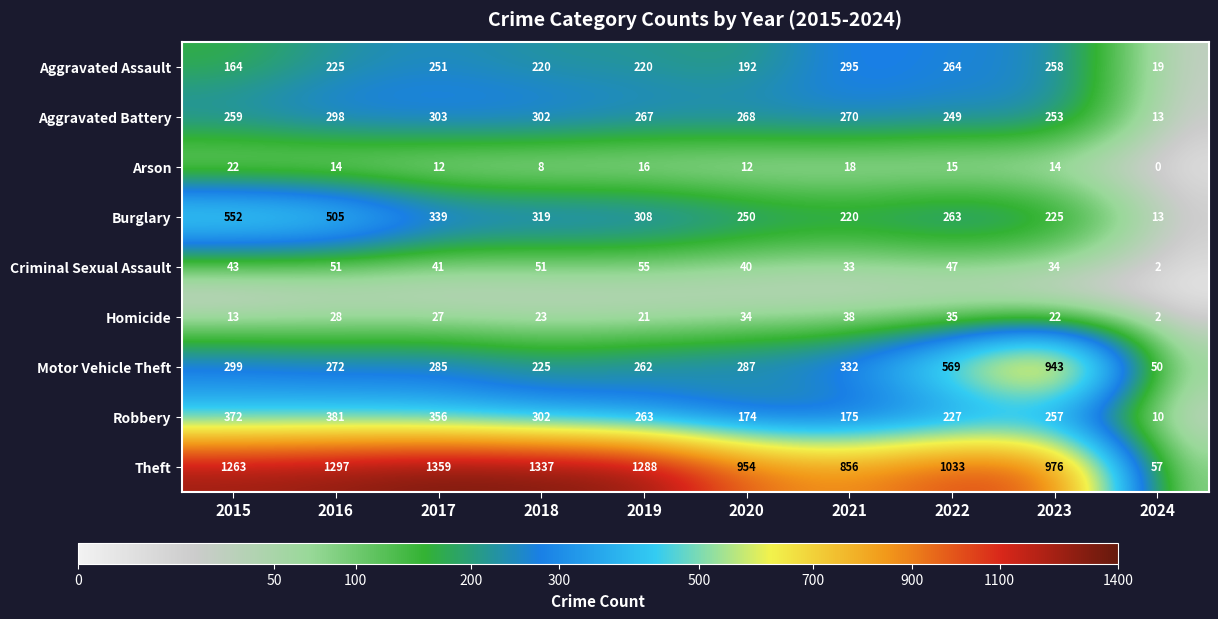

What is the approximate value of Motor Vehicle Theft at 2016, to the nearest 50?

250